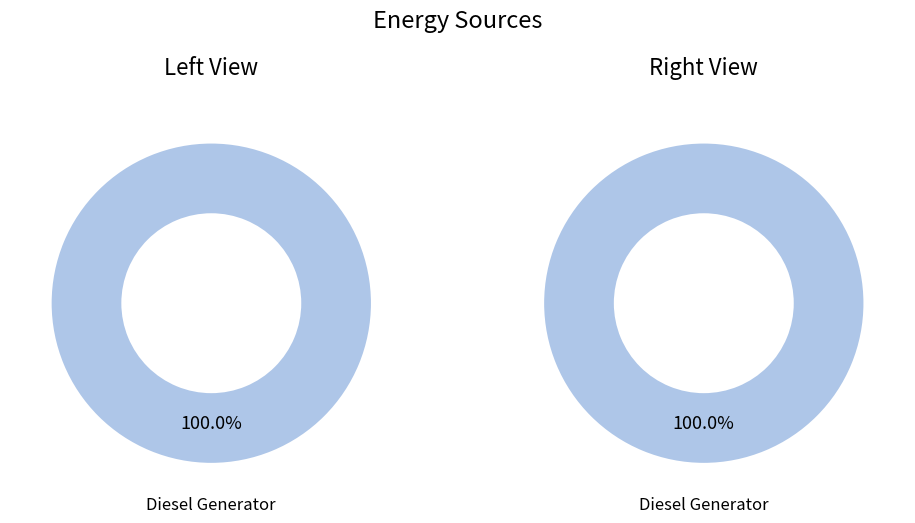

Which slice is the largest?

Diesel Generator